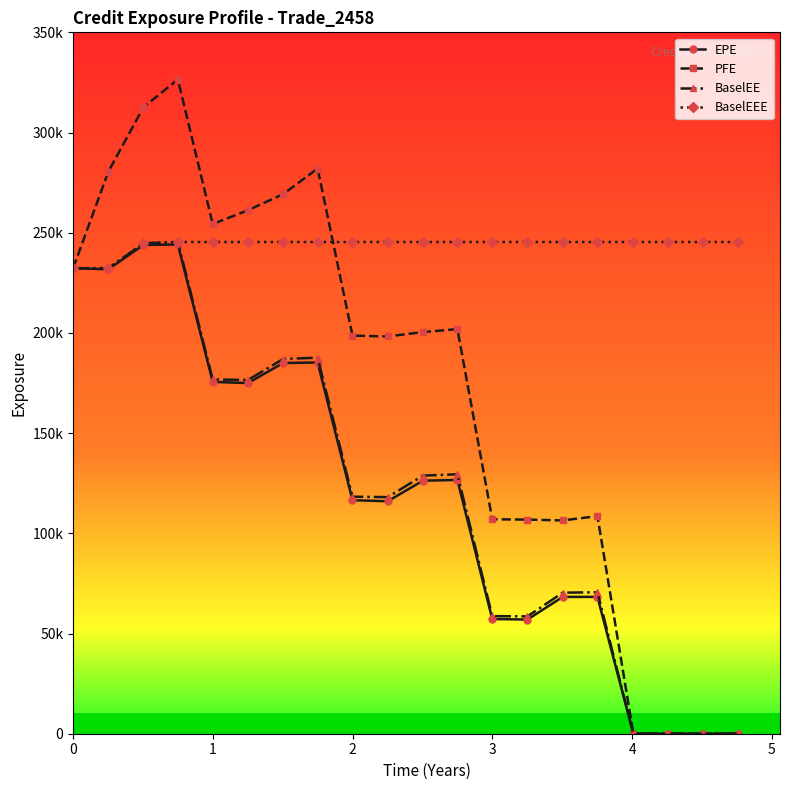

What is the difference between the maximum and second lowest values in the BaselEE series?

245365.0